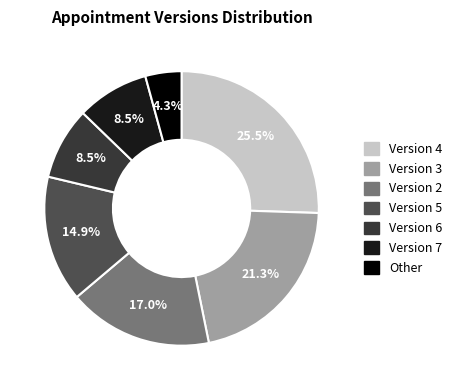

What is the total percentage of Version 5 and Version 2?

31.9%